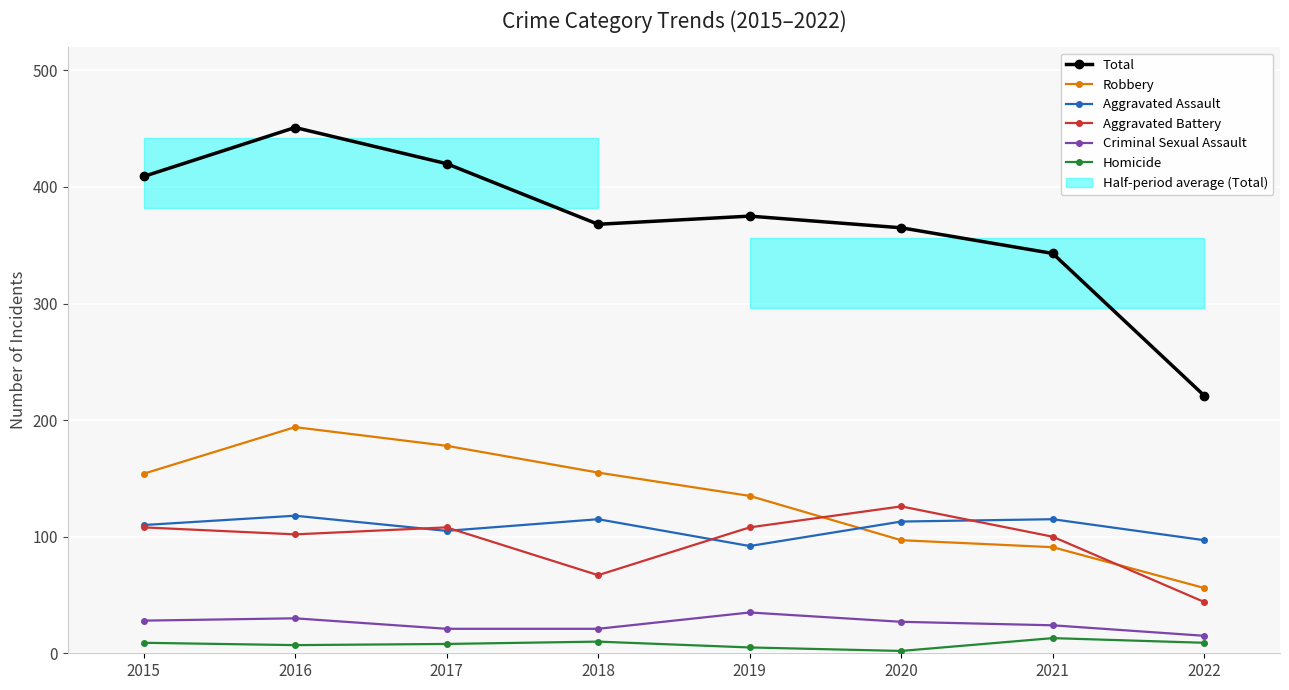

What are all the series names shown in the legend?

Total, Robbery, Aggravated Assault, Aggravated Battery, Criminal Sexual Assault, Homicide